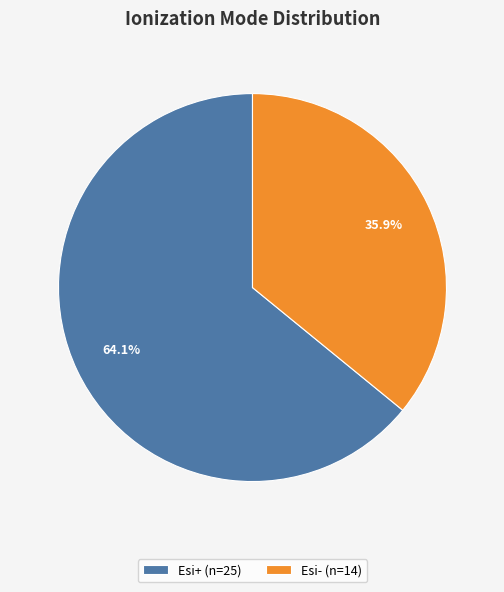

Which slice represents more than half of the pie?

Esi+ (n=25)